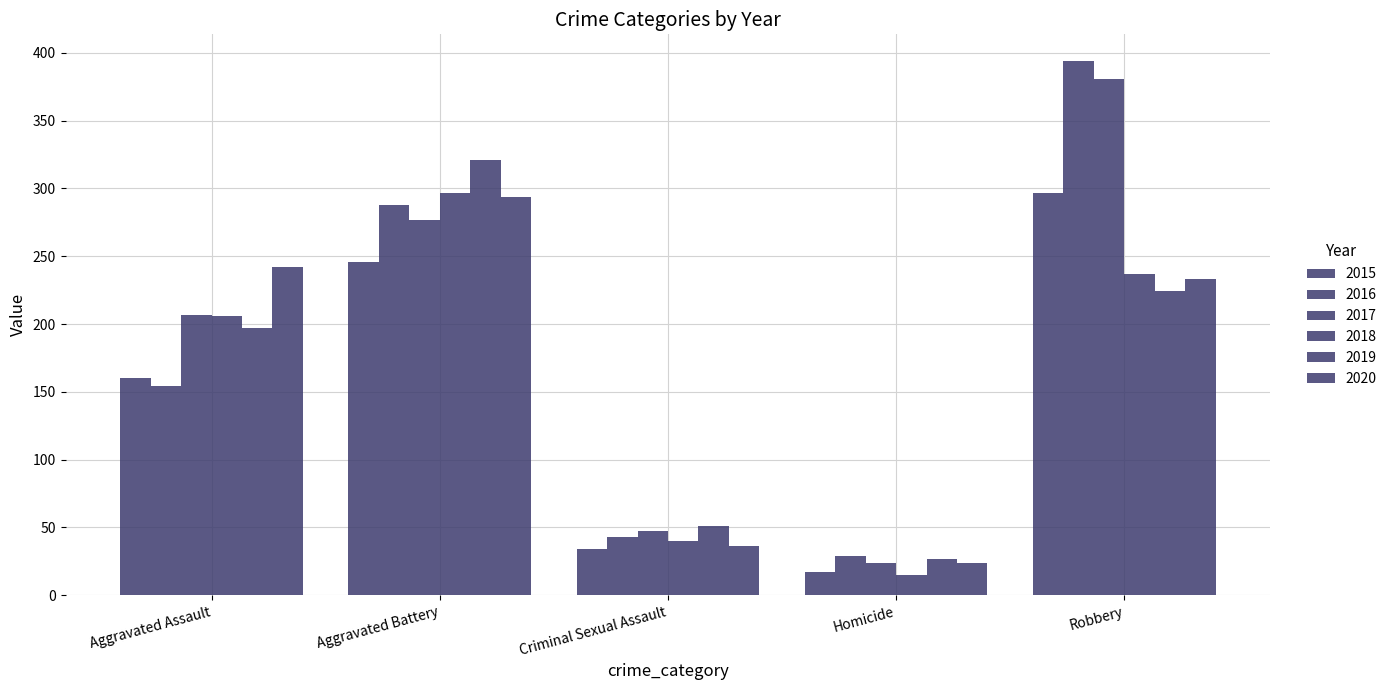

Is it true that 2015 equals 259 at Aggravated Assault?

False